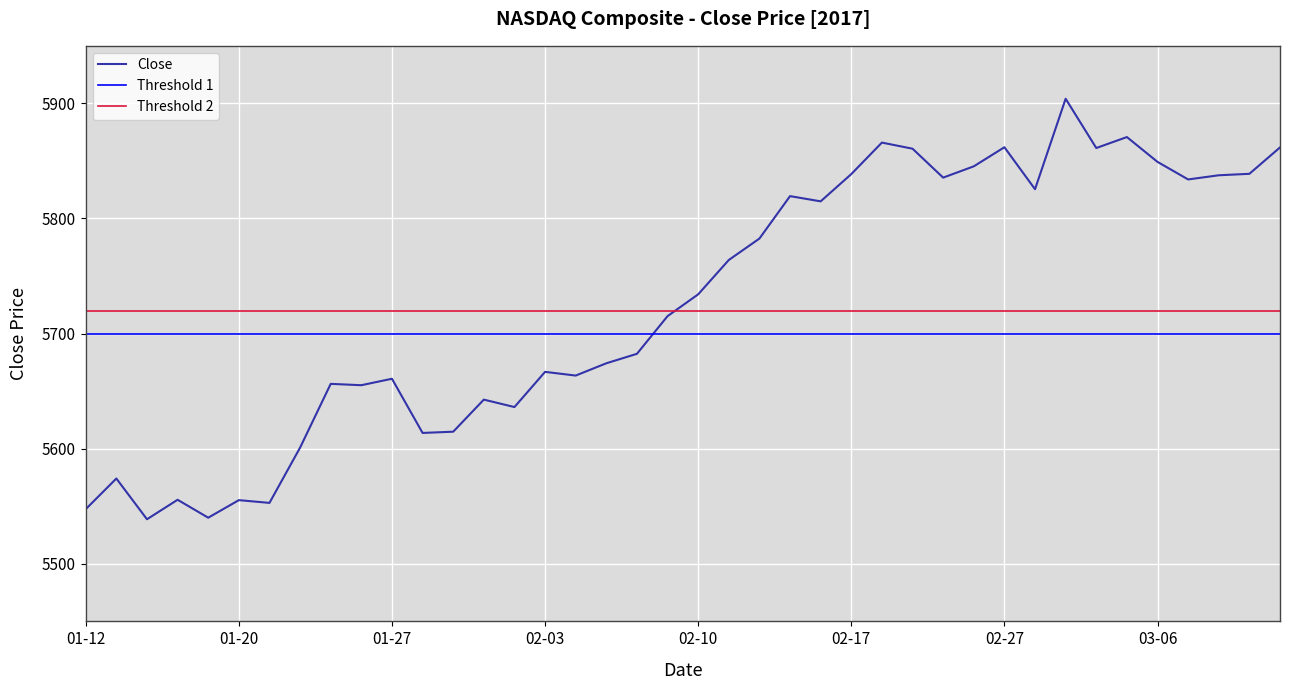

What is the change in value from 2017-01-26 to 2017-03-09?

+183.6